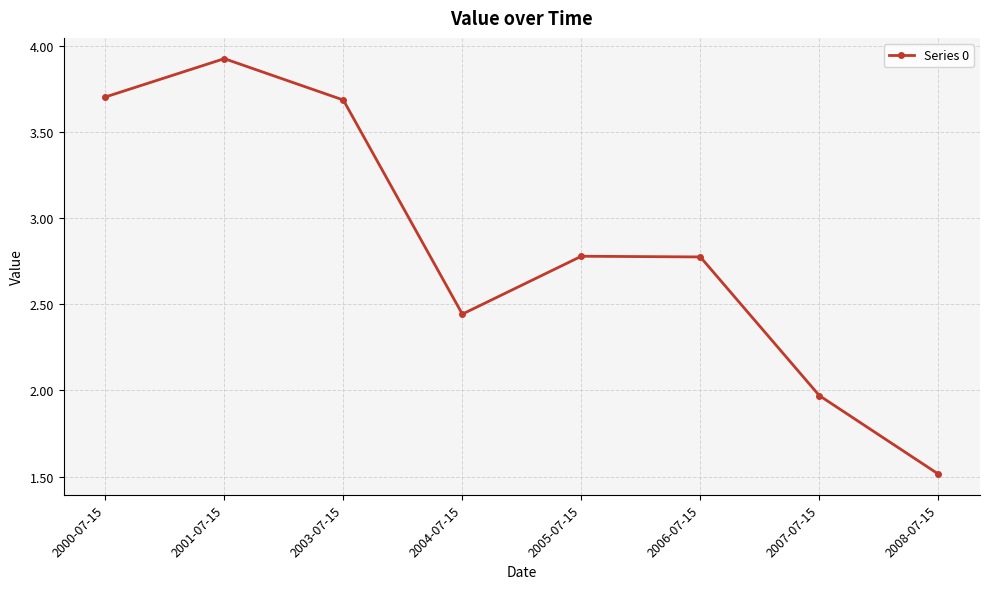

What is the sum of the values at 2004-07-15 and 2005-07-15?

5.2